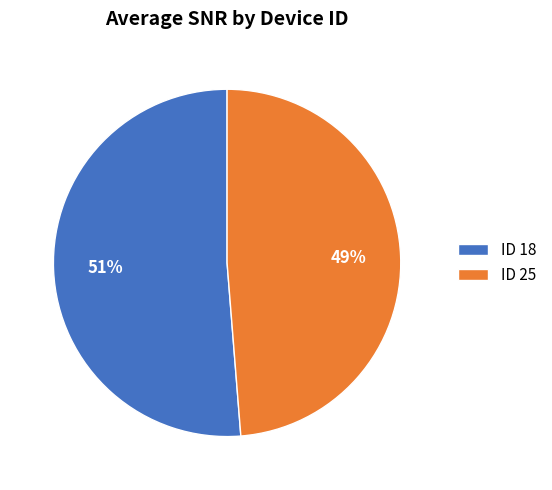

How many segments does this pie chart have?

2